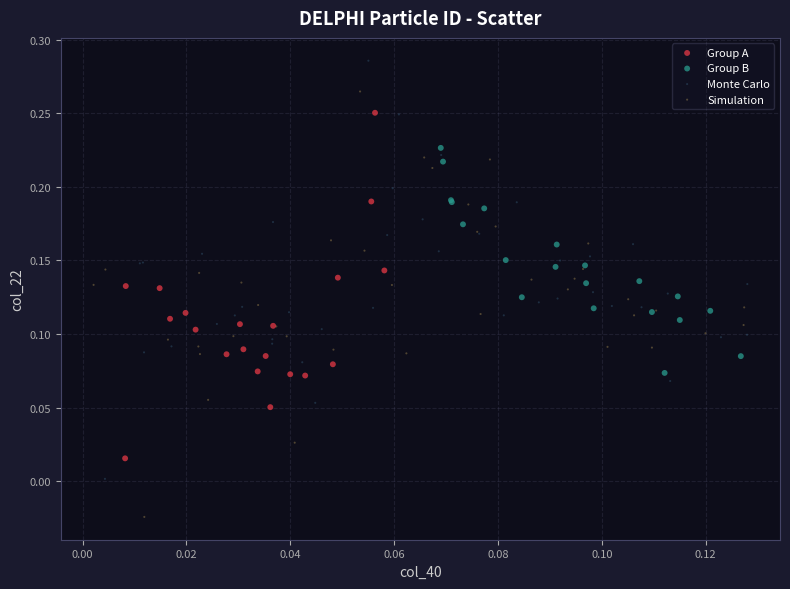

Which series contains the lowest Y value?

Simulation